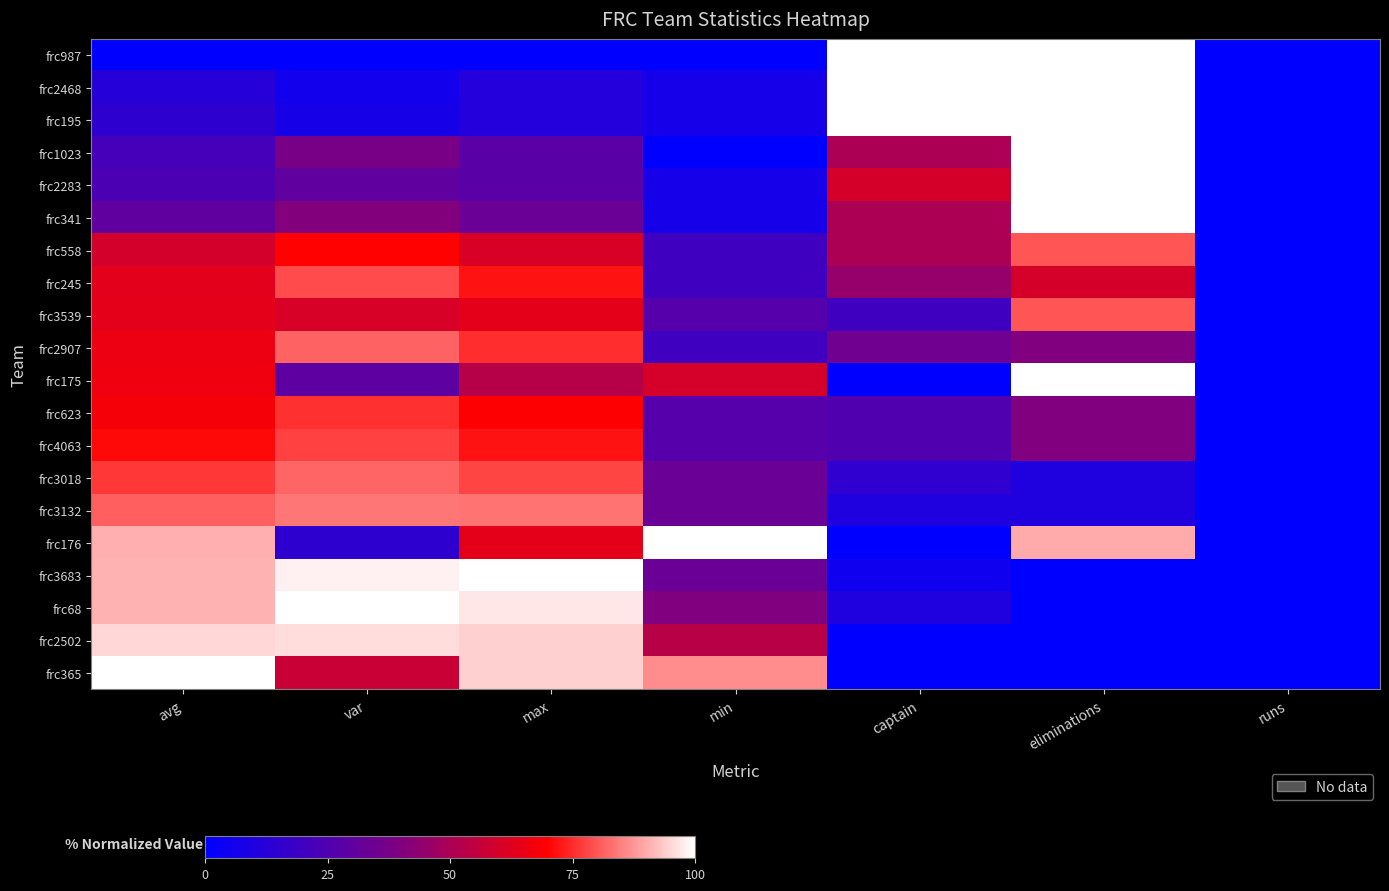

Count the number of categories in the chart.

7